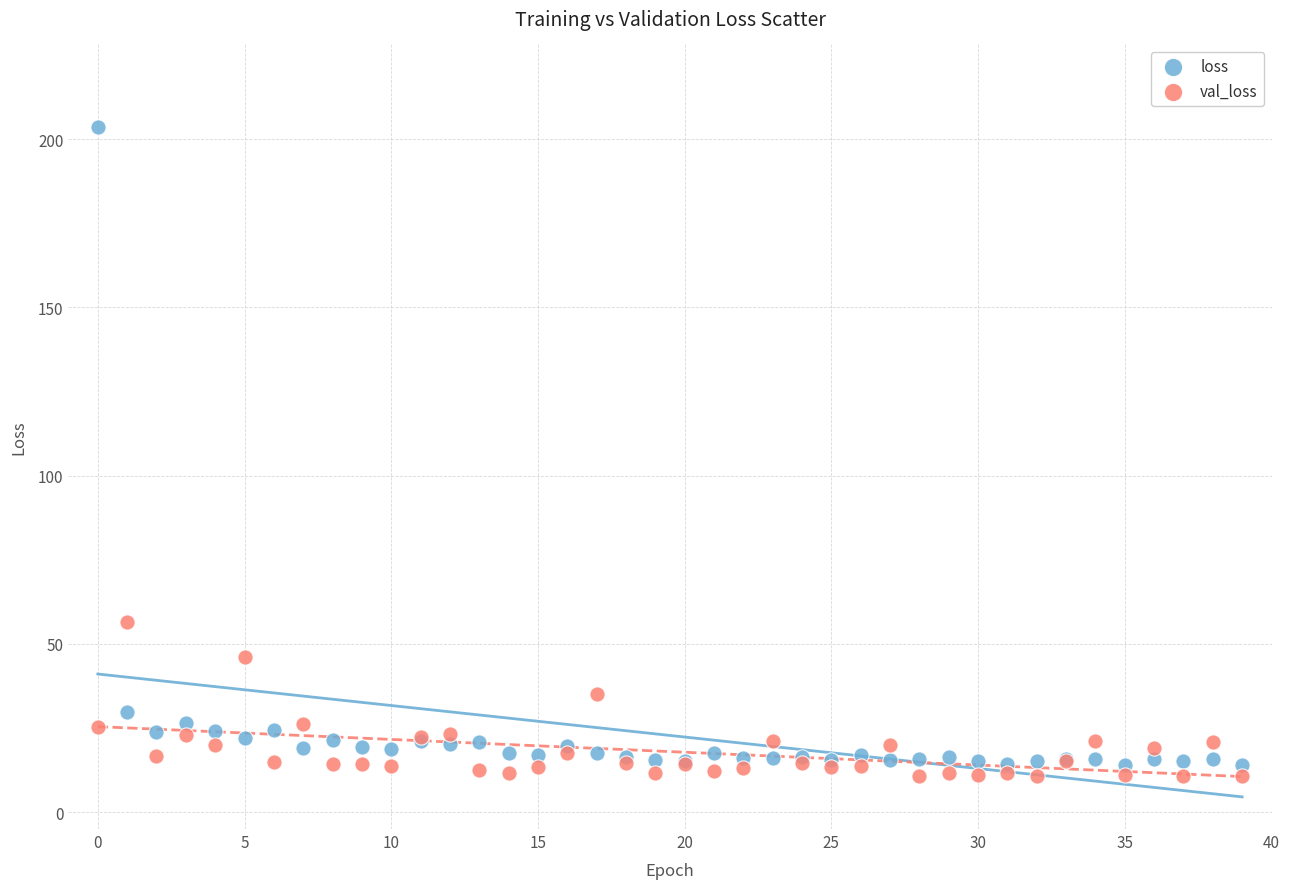

Which series has the widest spread of Y values?

loss